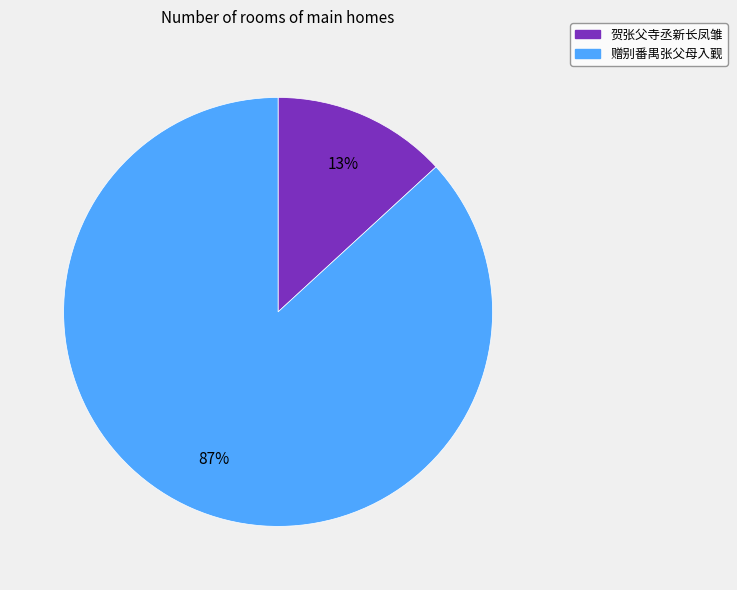

Does 贺张父寺丞新长凤雏 account for over 50% of the chart?

No